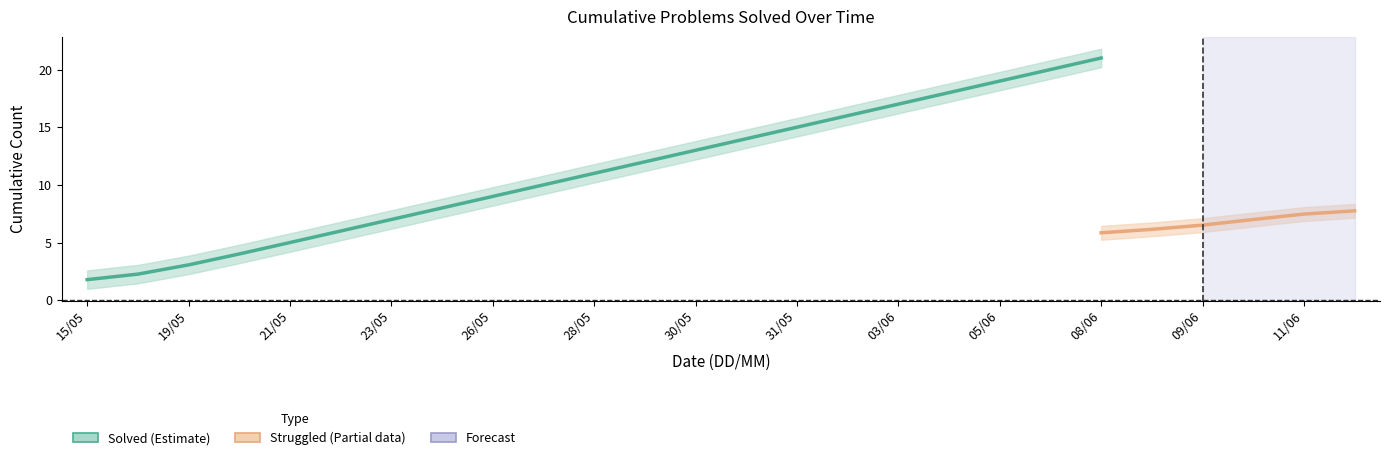

How many lines are shown in the chart?

2